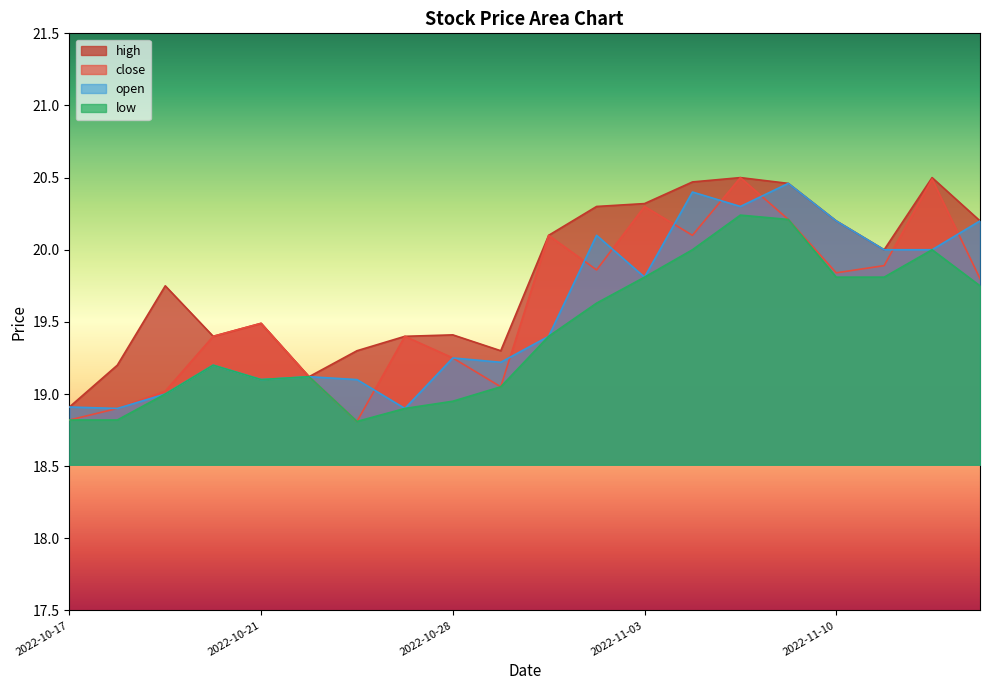

Between 2022-10-19 and 2022-11-03, which is larger?

2022-11-03